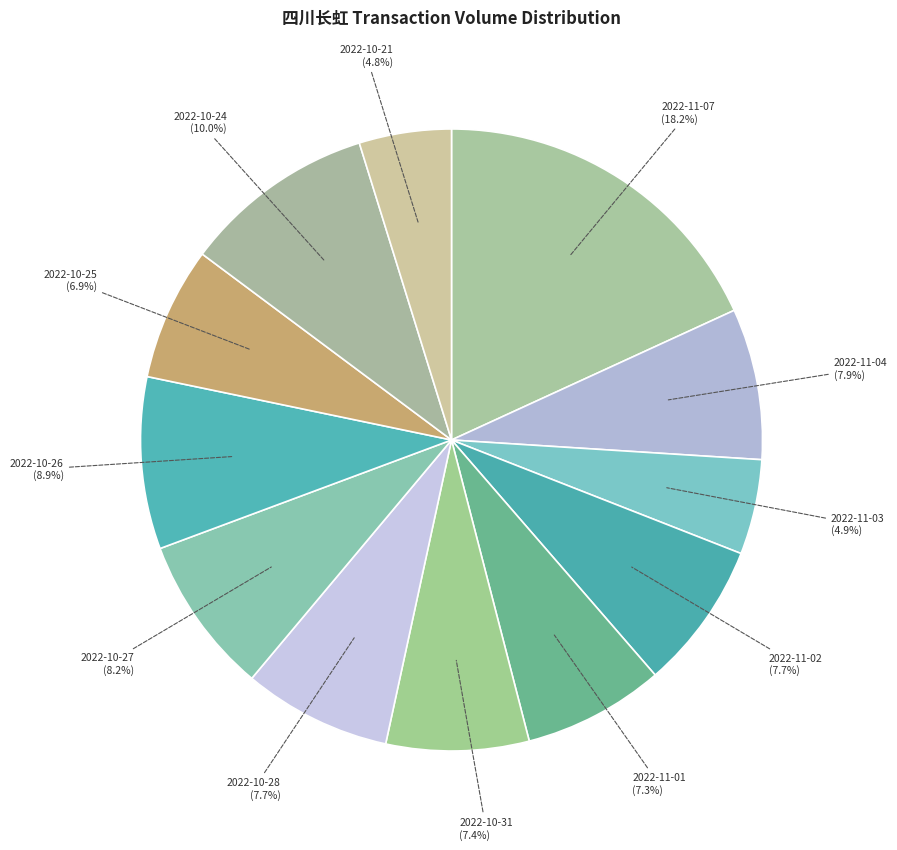

What is the largest slice in the pie chart?

2022-11-07 (18.2%)